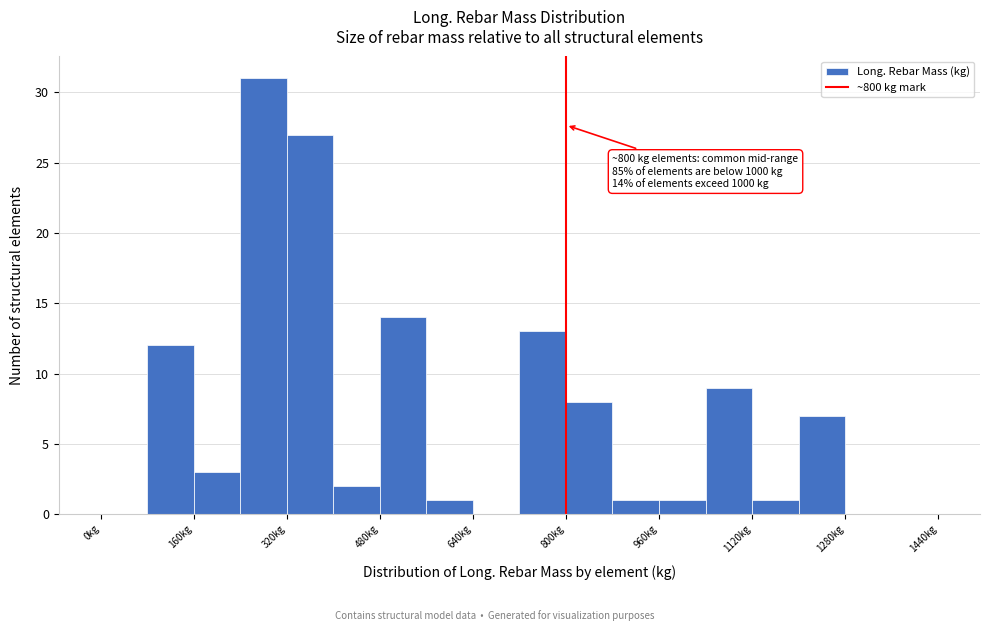

Over which range of the x-axis is the bar tallest?

240 to 320